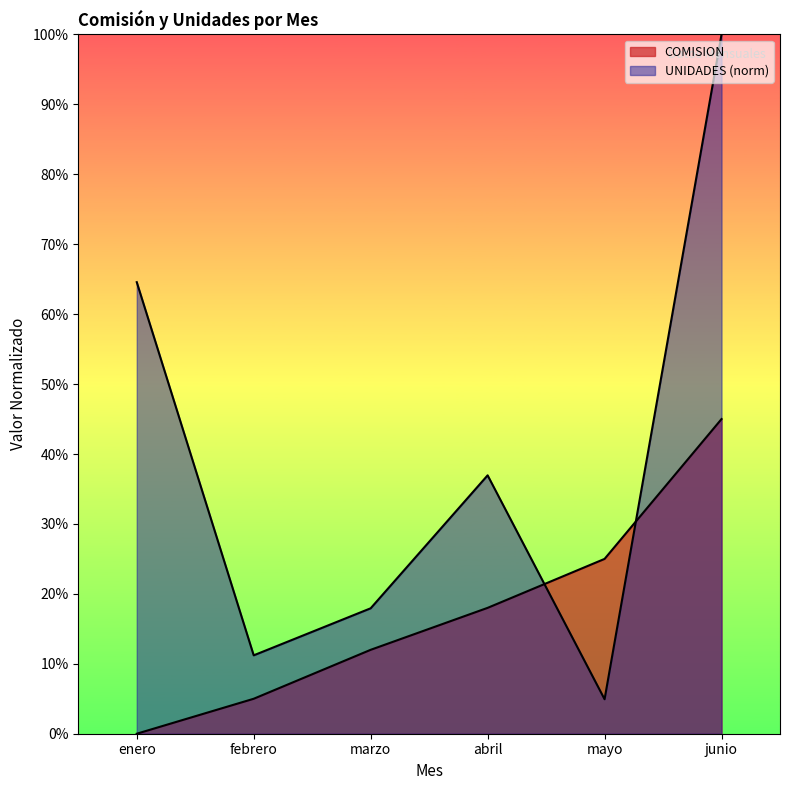

What position from the right is abril?

3